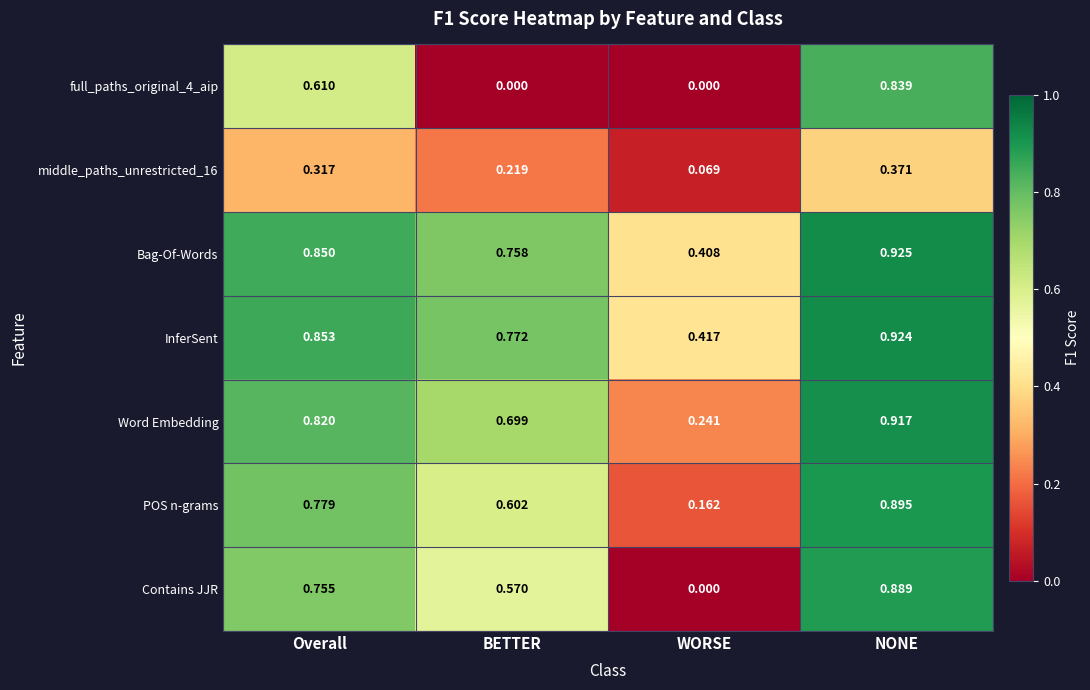

At which label does Contains JJR reach its peak?

NONE